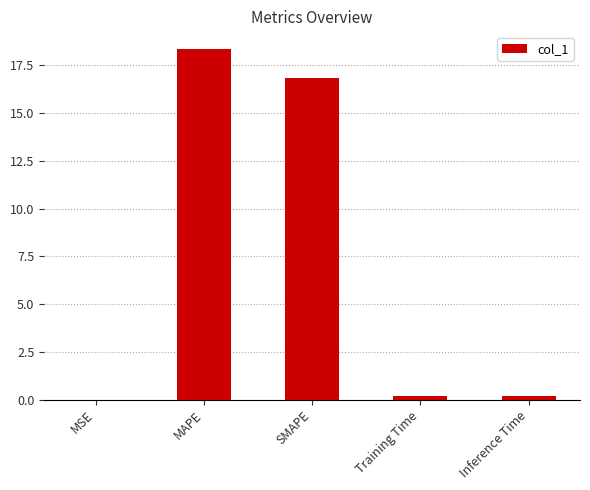

Is it true that the value at SMAPE is 16.8?

True